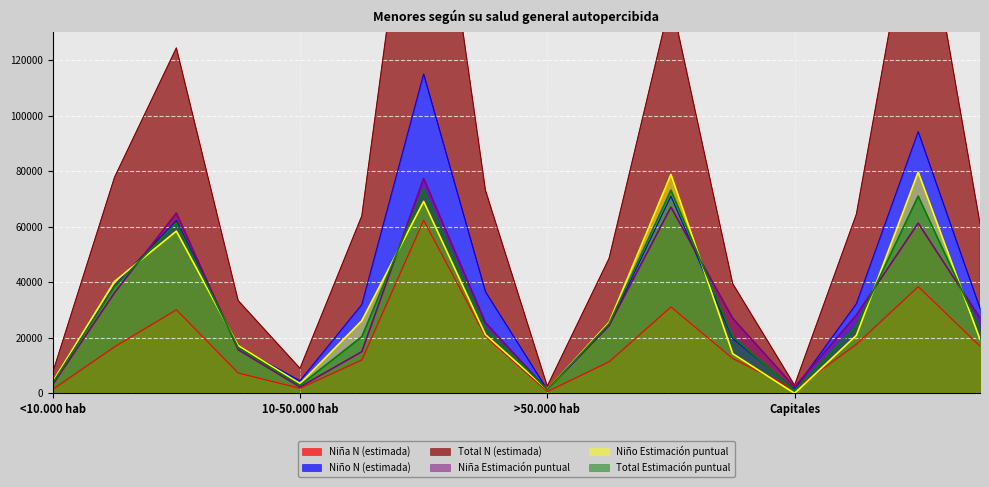

Is it true that Niño Estimación puntual equals 9910.3 at >50.000 hab Excelente?

False